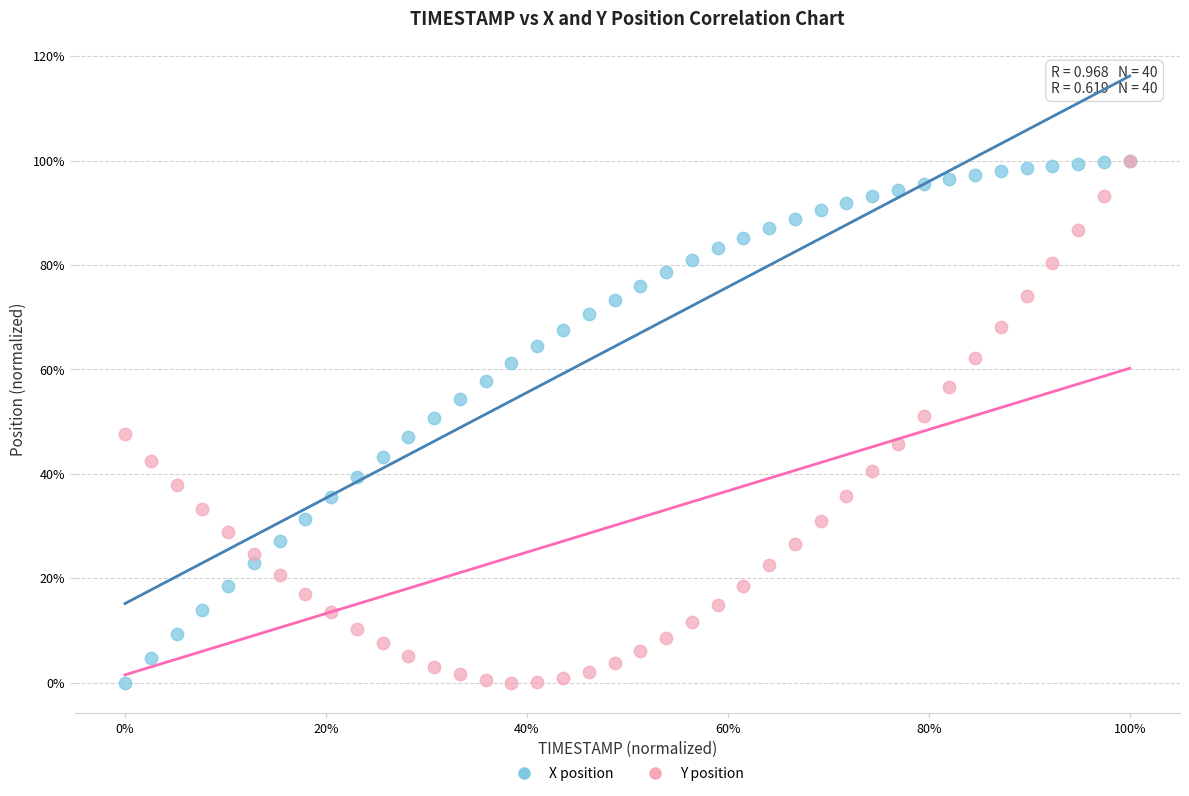

What are all the series names shown in the legend?

X position, Y position